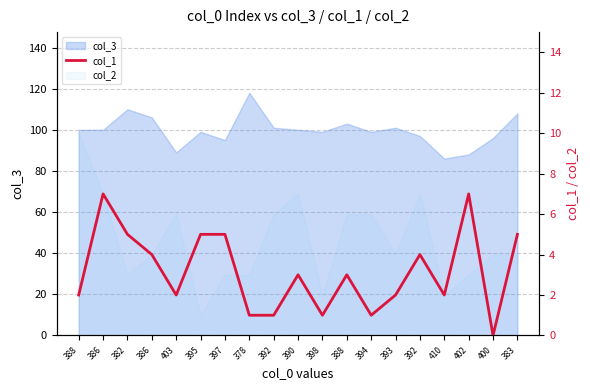

How many values are above zero?

18